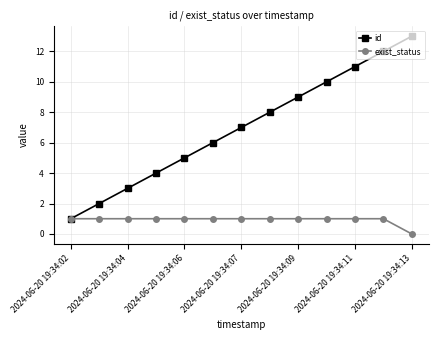

Rank the series by their maximum value, from lowest to highest.

exist_status, id